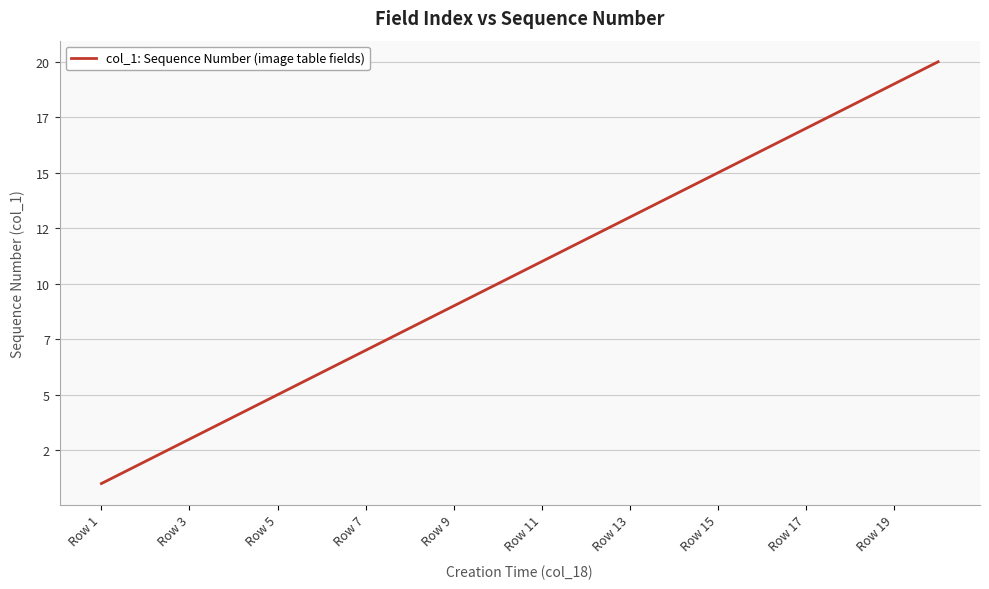

Does the chart display data point markers on the line(s)?

No